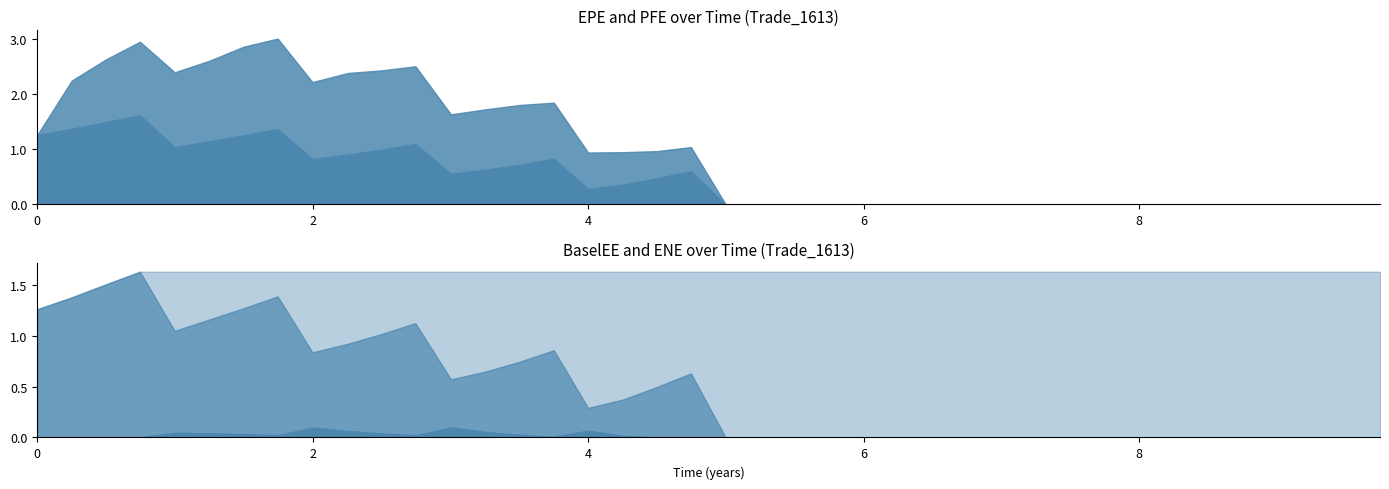

The PFE series shows 0.0 at 5.49998. True or false?

True